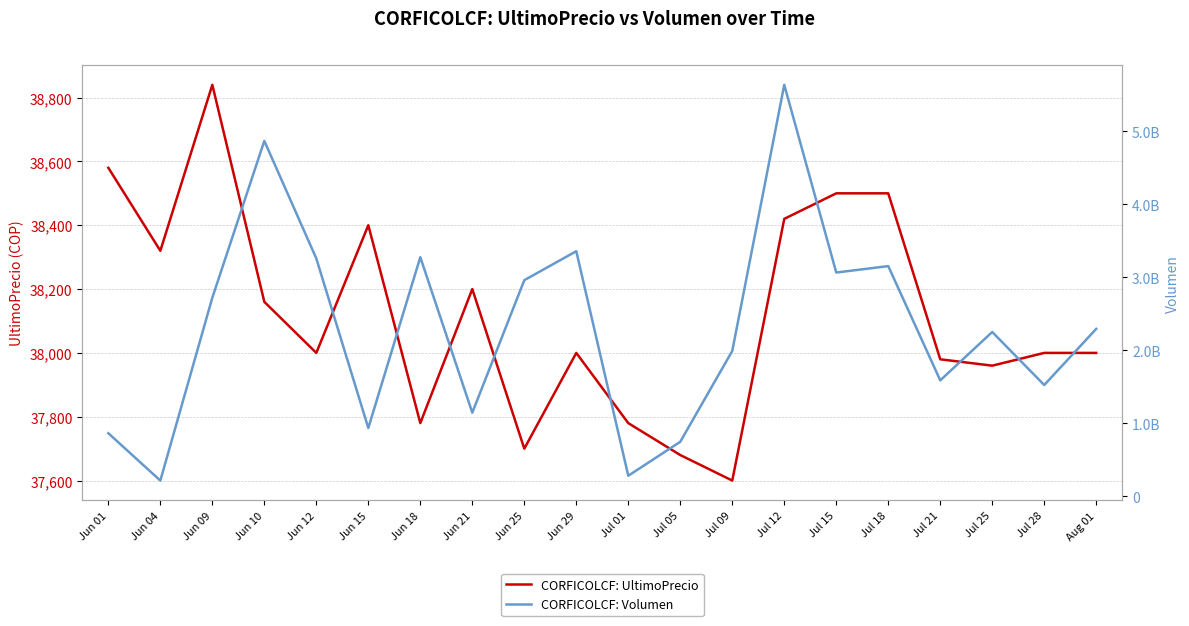

The value of CORFICOLCF: Volumen at Jul 05 is 748413940. True or false?

True